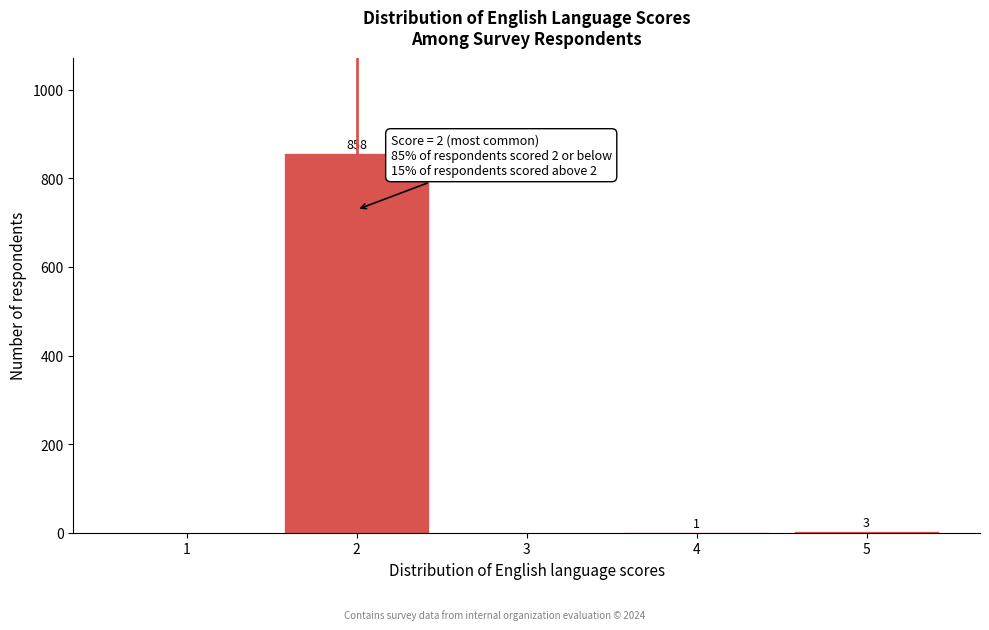

Reading left to right, extract all data points from this chart.

1=0	2=858	3=0	4=1	5=3